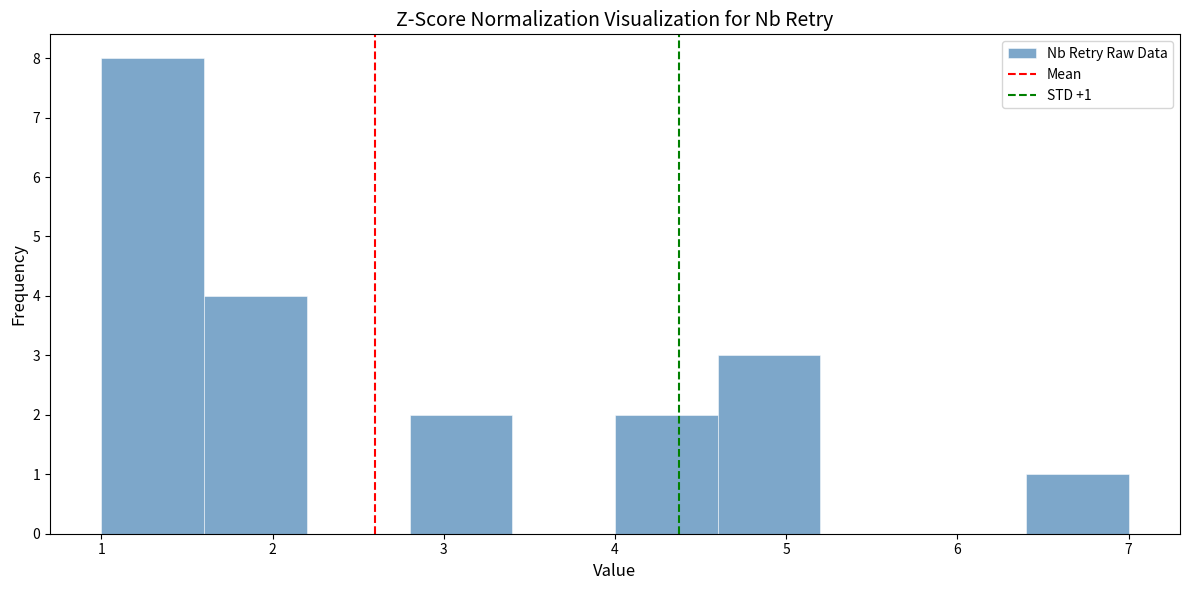

Over which range of the x-axis is the bar tallest?

1.0 to 1.6